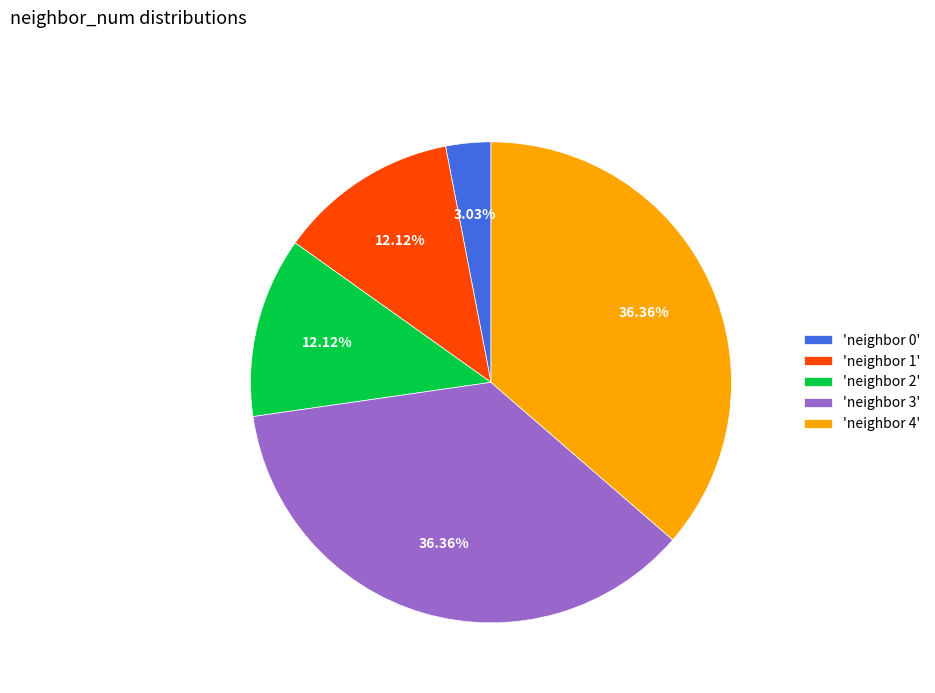

How many segments does this pie chart have?

5